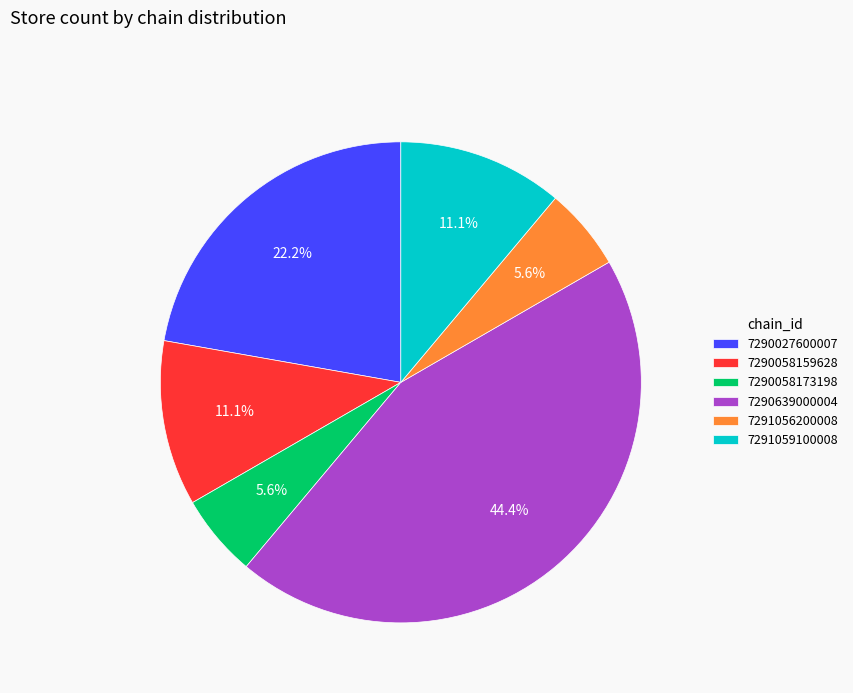

What is the largest slice in the pie chart?

7290639000004